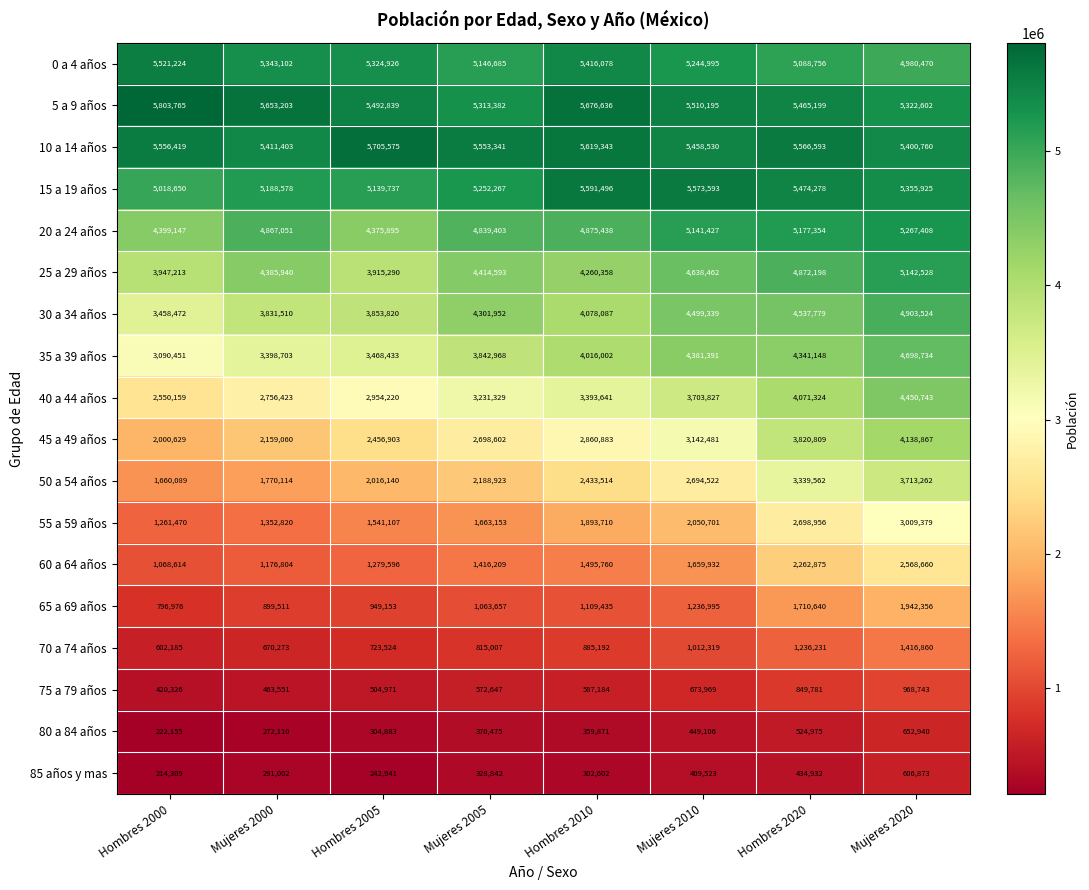

What is the total value across all series at Hombres 2000?

47592253